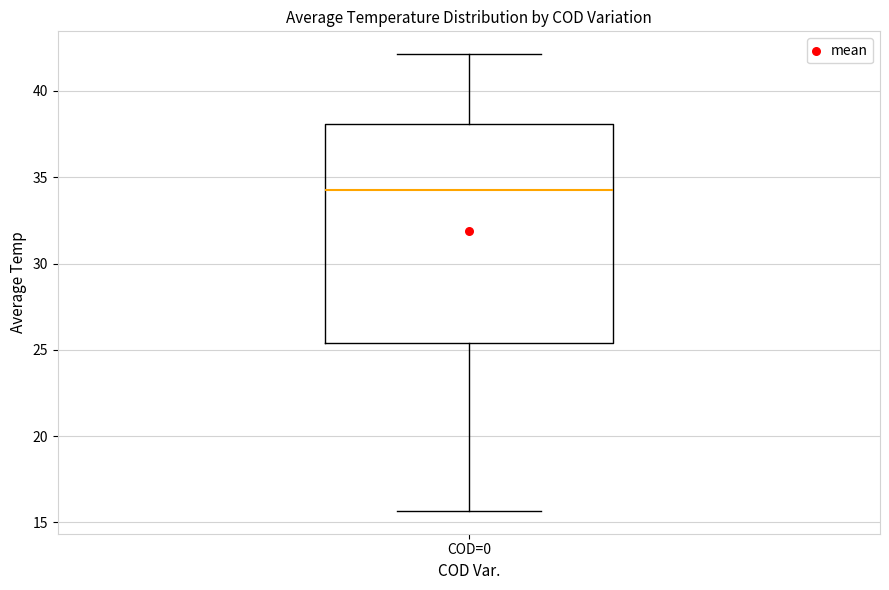

Read this box plot against the y-axis: the position of the median line, the range covered by the box, and the ends of both whiskers. The values are not printed on the chart, so give them approximately, as read against the axis.

median 34.5, box 25.5 to 38.0, whiskers 15.5 to 42.0